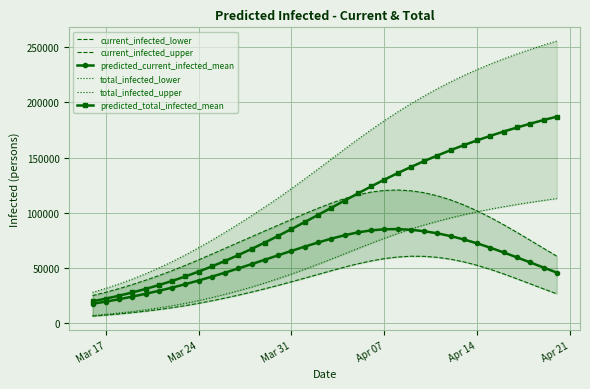

True or false: current_infected_upper and total_infected_upper intersect in this chart.

False